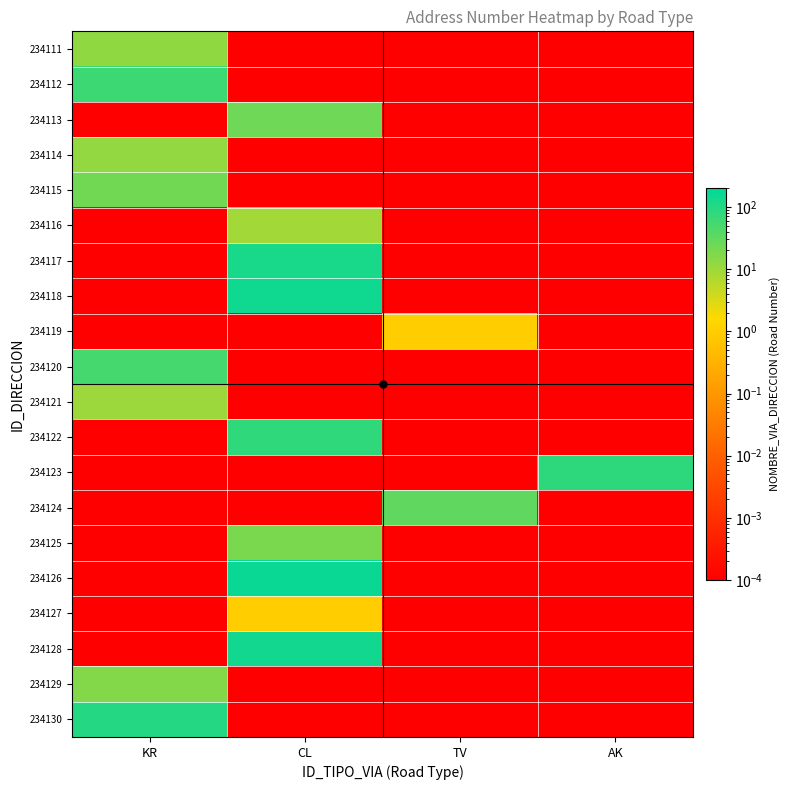

What is the spread (max minus min) of values at CL?

162.0